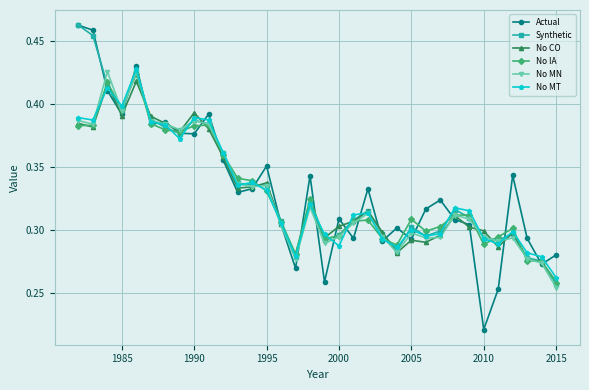

Which series has the largest range (max minus min)?

Actual